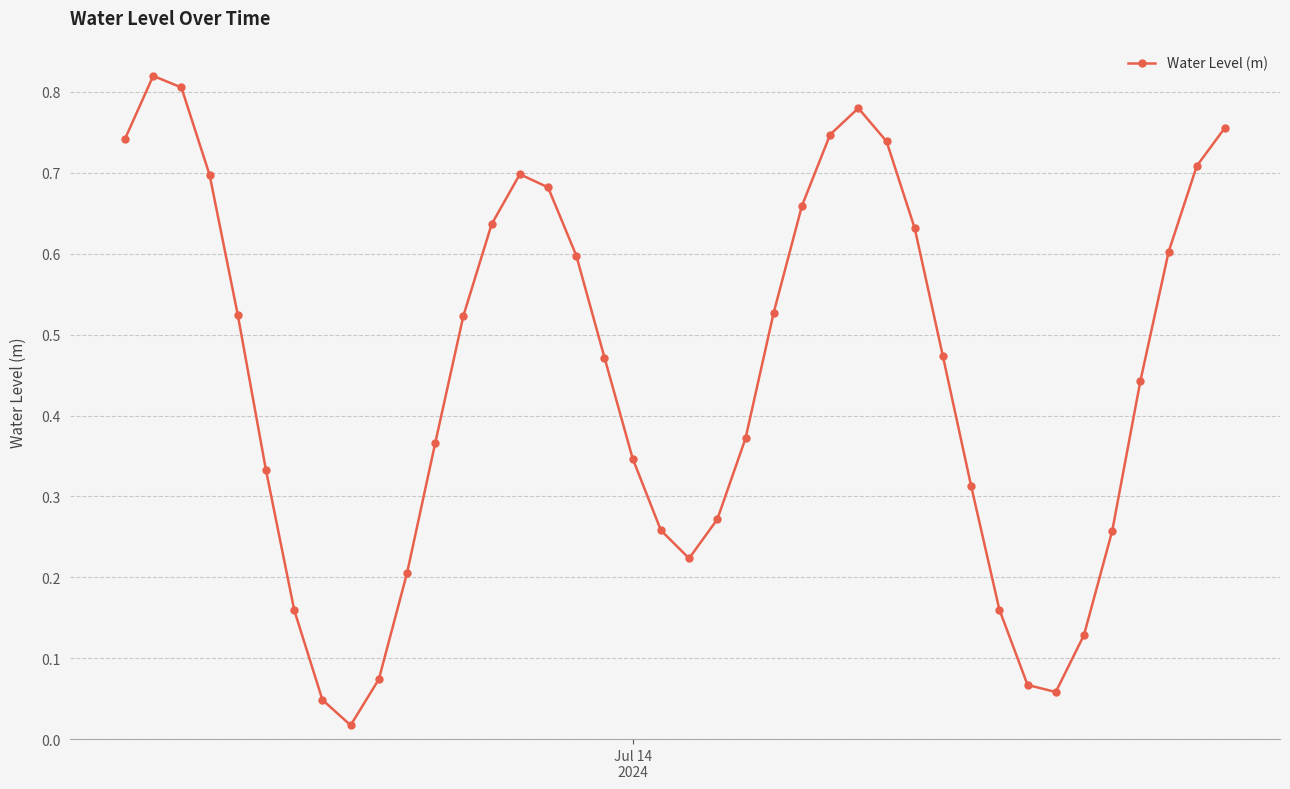

How many points are lower than both their immediate neighbors (excluding endpoints)?

3